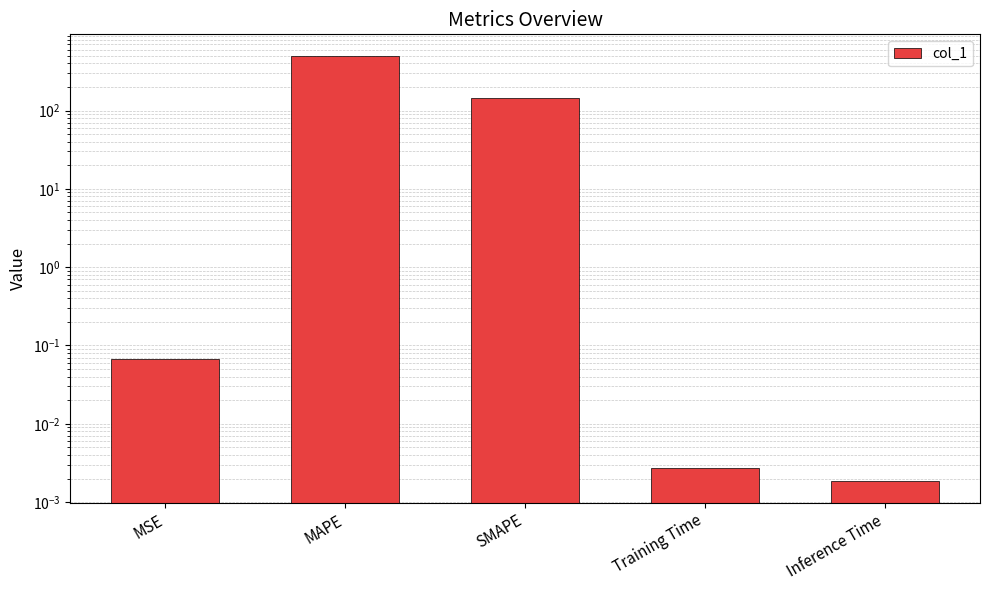

What is the label of the 5th bar from the left?

Inference Time